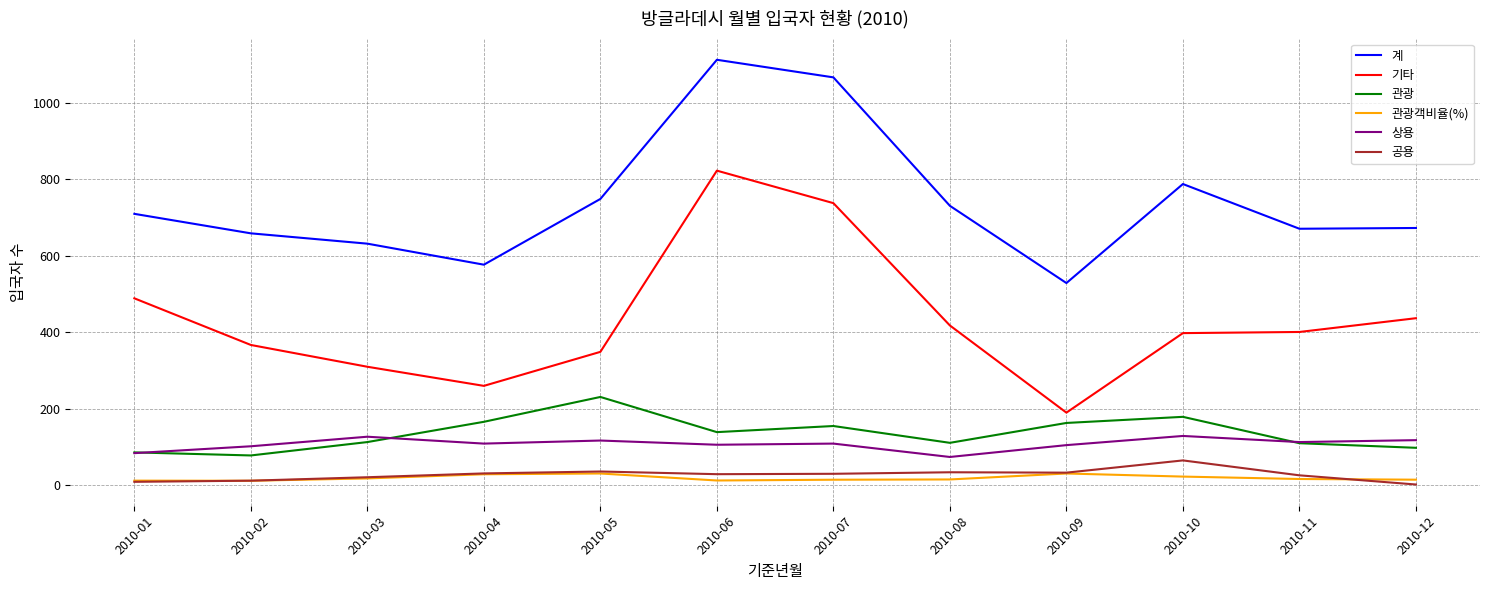

Which series has the largest range (max minus min)?

기타